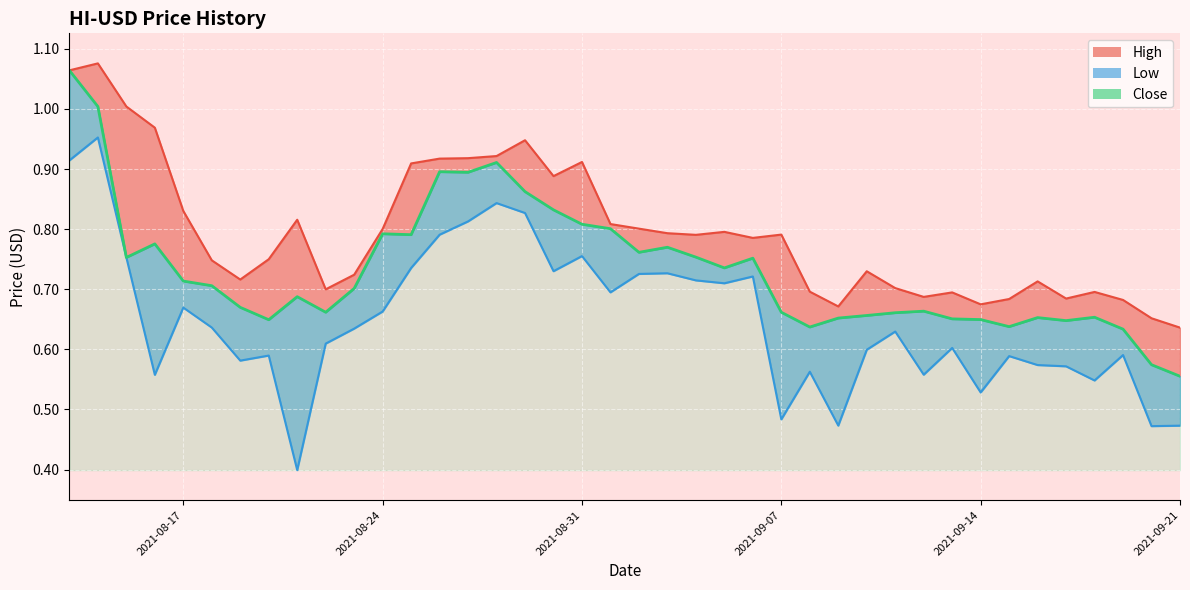

At which label does Close reach its peak?

2021-08-13